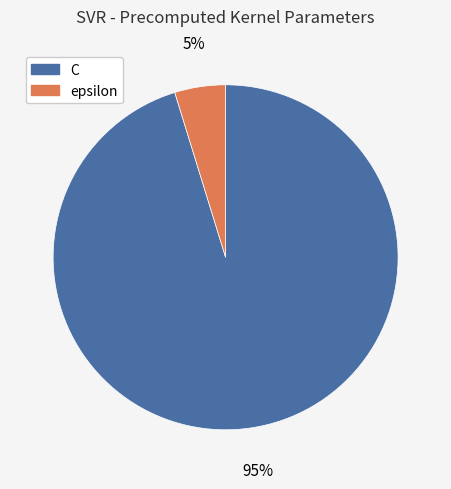

To the nearest percent, what portion does epsilon represent?

5%